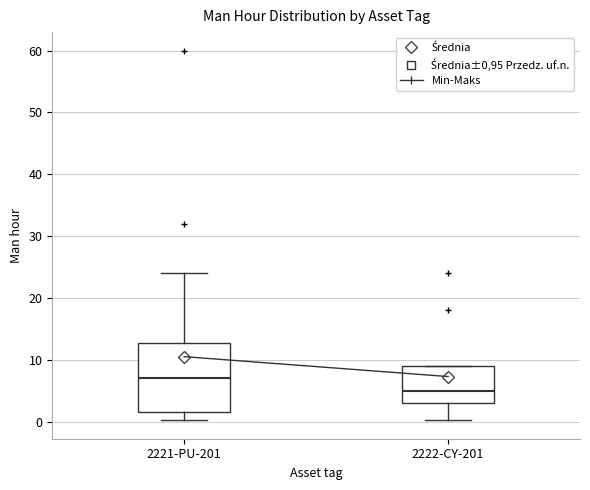

Reading left to right, read every box against the y-axis: the position of its median line, the range the box covers, and the ends of its whiskers. The values are not printed on the chart, so give them approximately, as read against the axis.

2221-PU-201: median 7, box 2 to 13, whiskers 0 to 24
2222-CY-201: median 5, box 3 to 9, whiskers 0 to 9